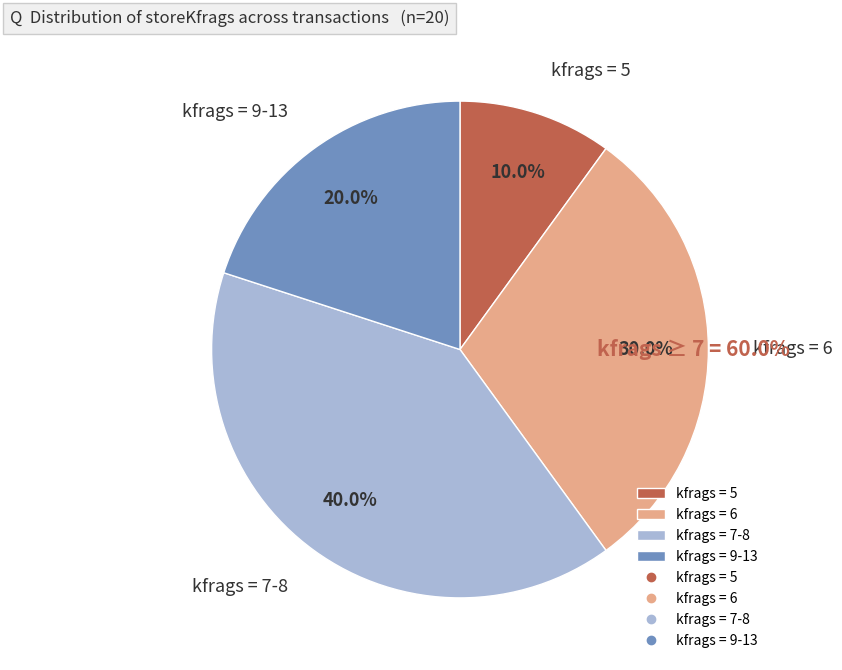

To the nearest percent, what is the average slice percentage?

25%